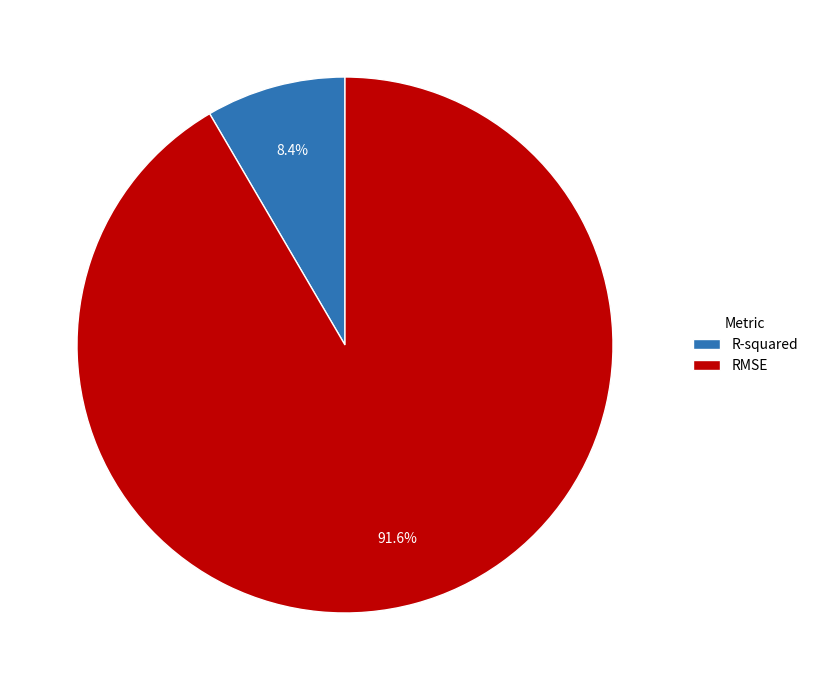

To the nearest percent, what is the difference between the R-squared and RMSE slice percentages?

83%